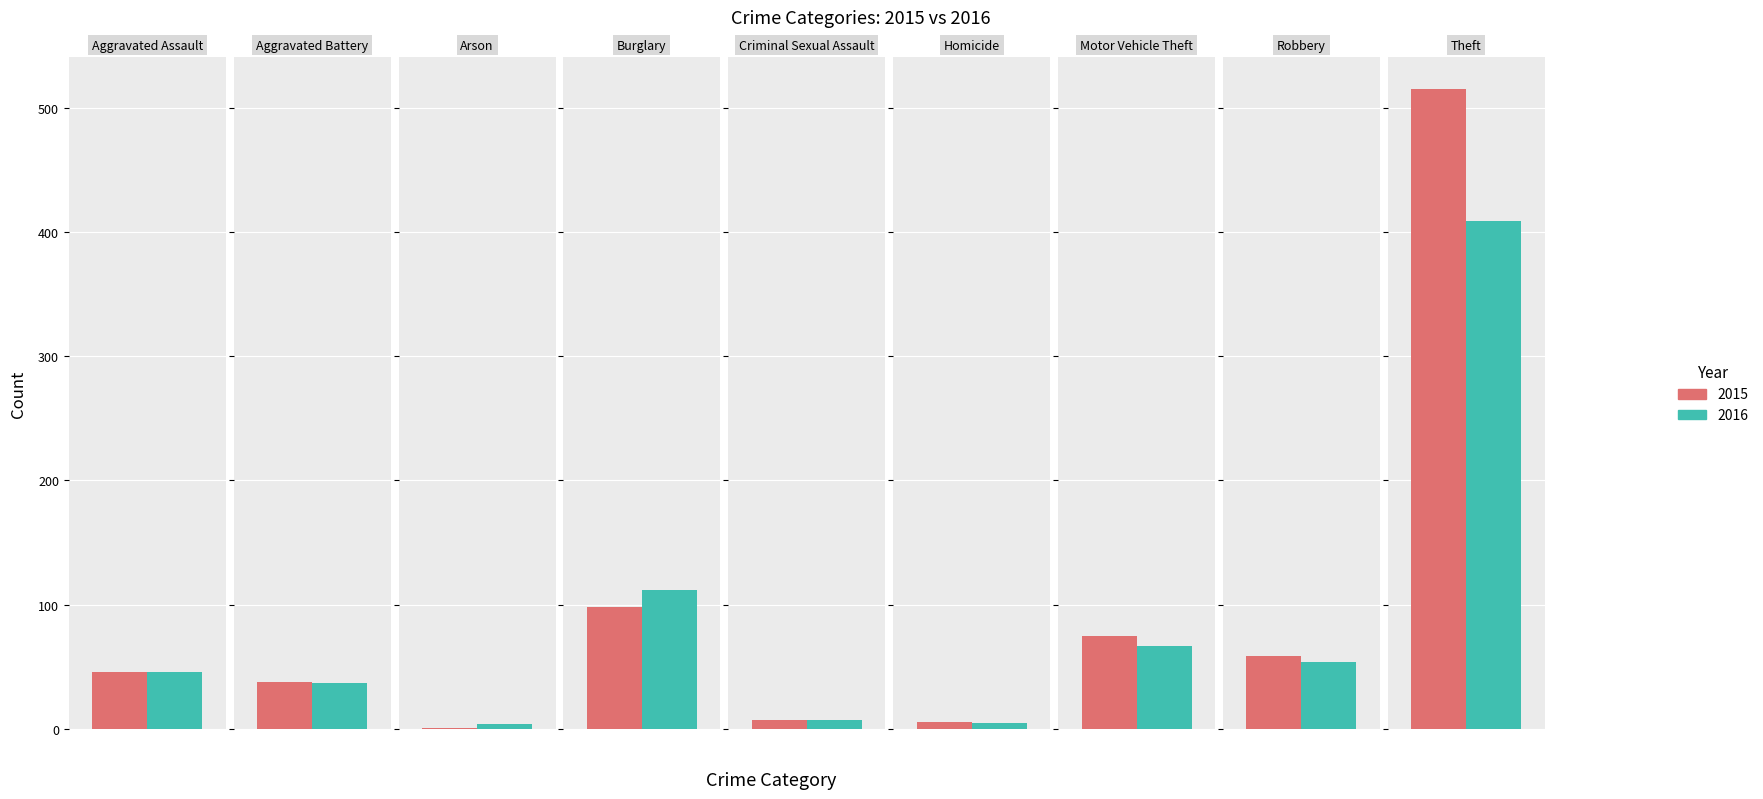

Which series has the largest total across all categories?

2015